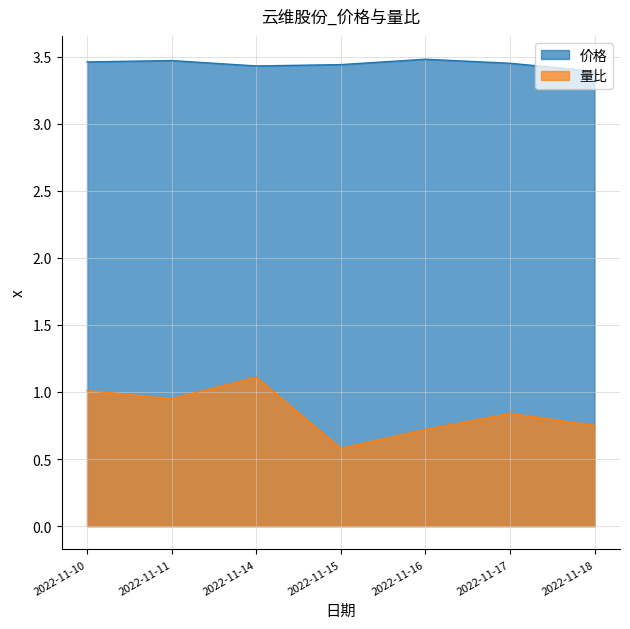

Between 2022-11-17 and 2022-11-11, which series saw the biggest shift?

量比